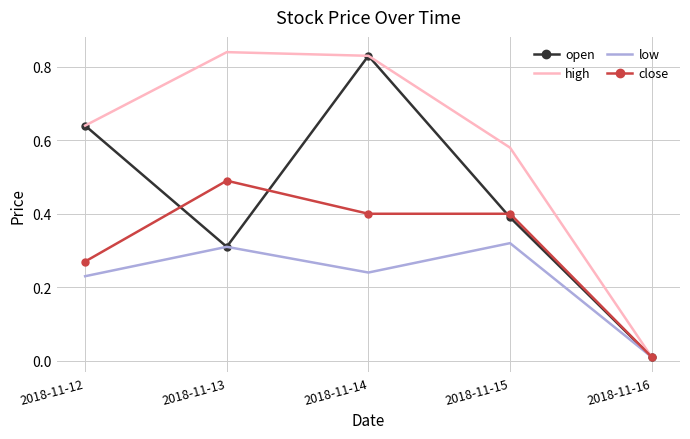

At which label is open closest to 0?

2018-11-16